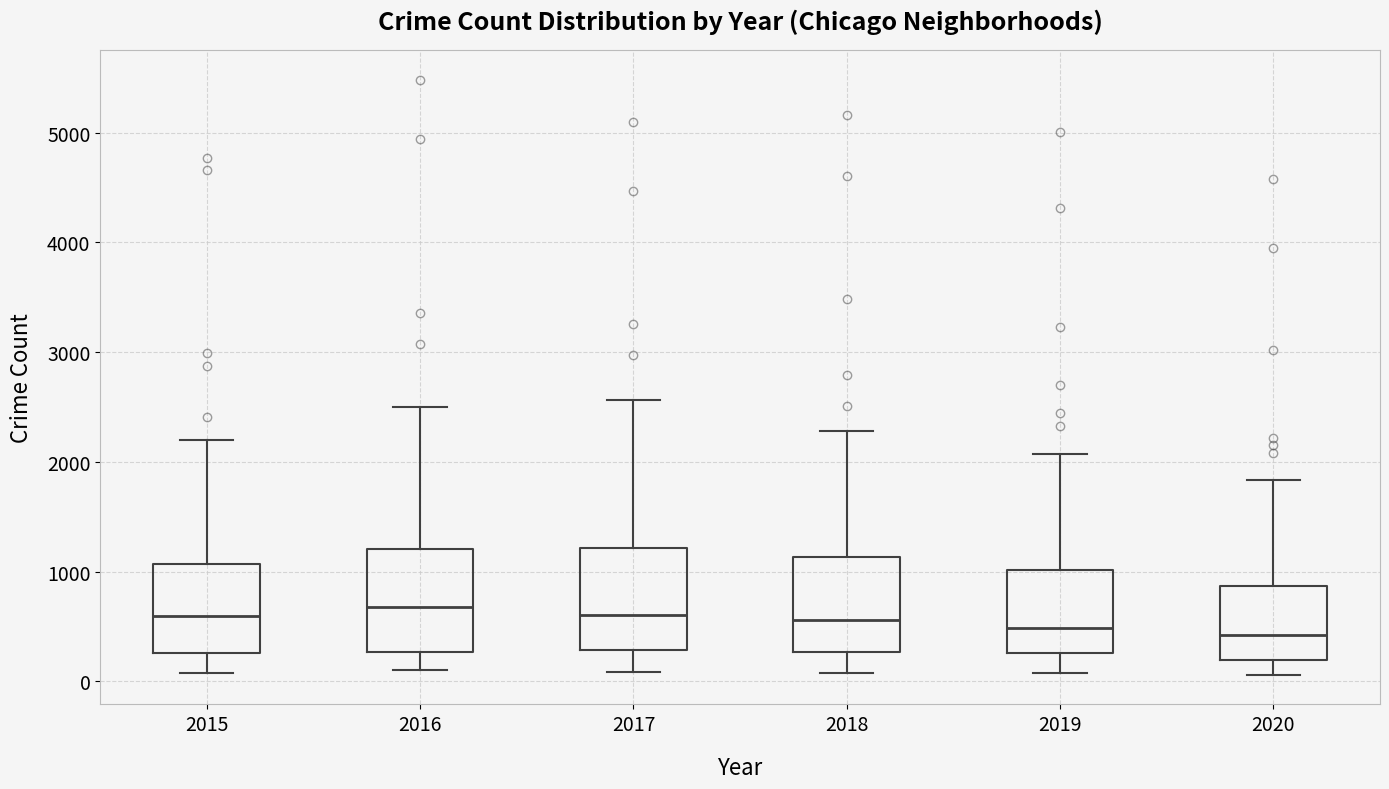

Reading left to right, read every box against the y-axis: the position of its median line, the range the box covers, and the ends of its whiskers. The values are not printed on the chart, so give them approximately, as read against the axis.

2015: median 600, box 300 to 1100, whiskers 100 to 2200
2016: median 700, box 300 to 1200, whiskers 100 to 2500
2017: median 600, box 300 to 1200, whiskers 100 to 2600
2018: median 600, box 300 to 1100, whiskers 100 to 2300
2019: median 500, box 300 to 1000, whiskers 100 to 2100
2020: median 400, box 200 to 900, whiskers 100 to 1800